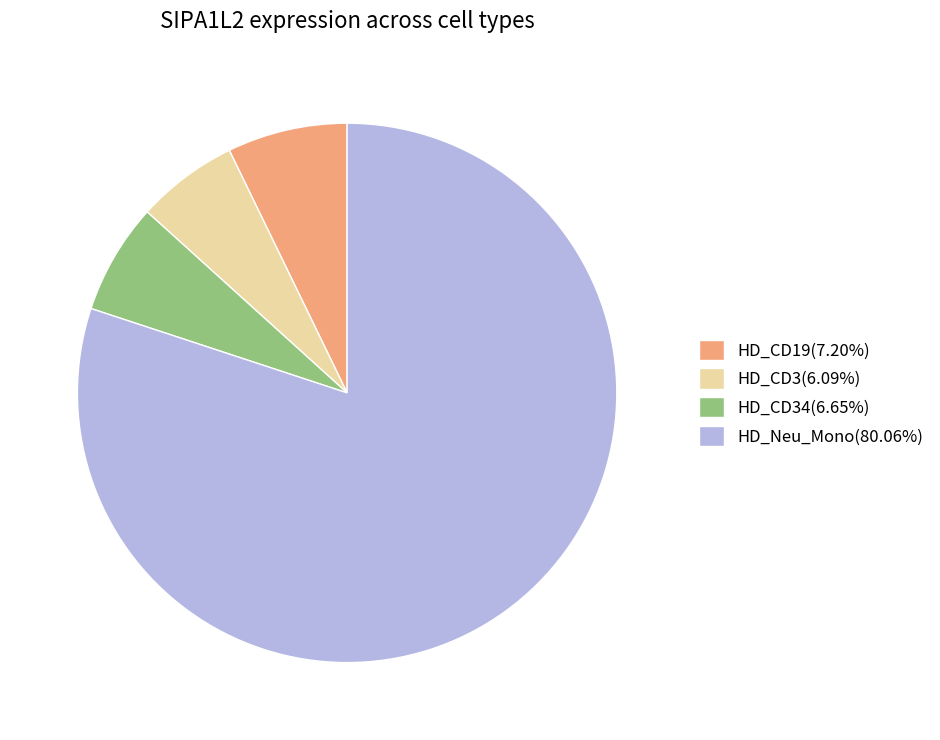

Is the sum of HD_CD19(7.20%) and HD_CD34(6.65%) greater than half?

No